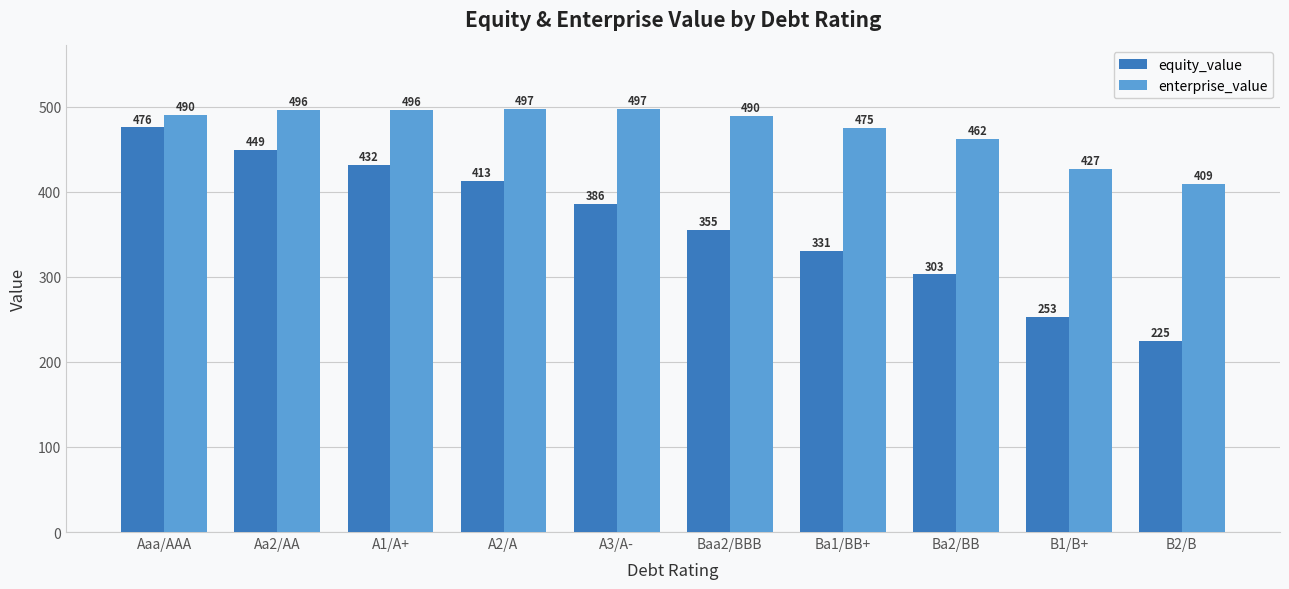

Which series changed the most between Aaa/AAA and Baa2/BBB?

equity_value